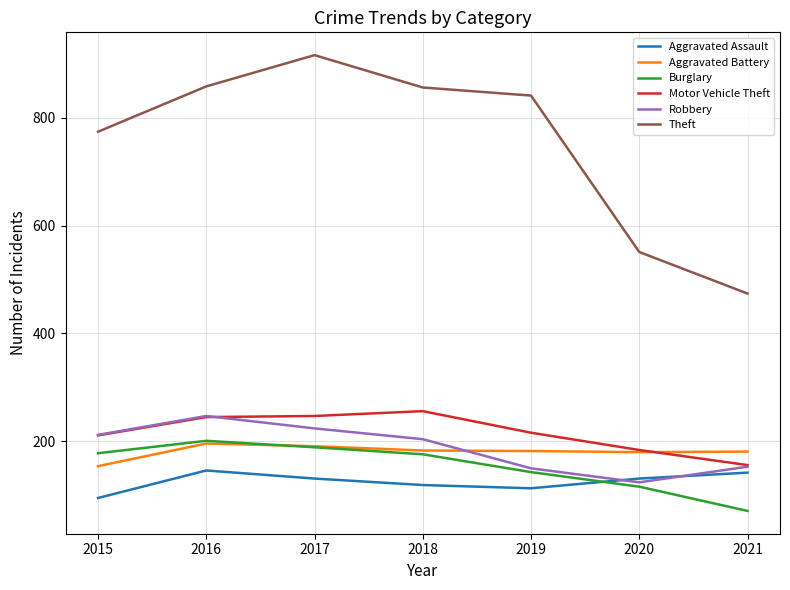

What is the difference between the maximum and second lowest values in the Robbery series?

97